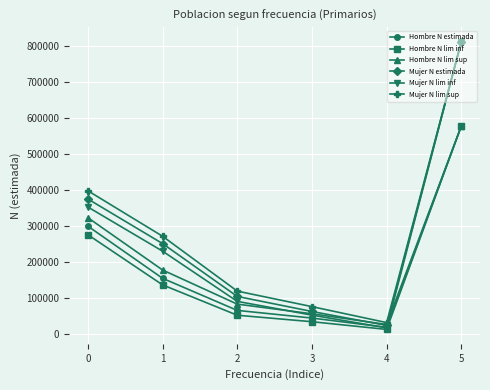

What is the average value of the Hombre N estimada series?

192280